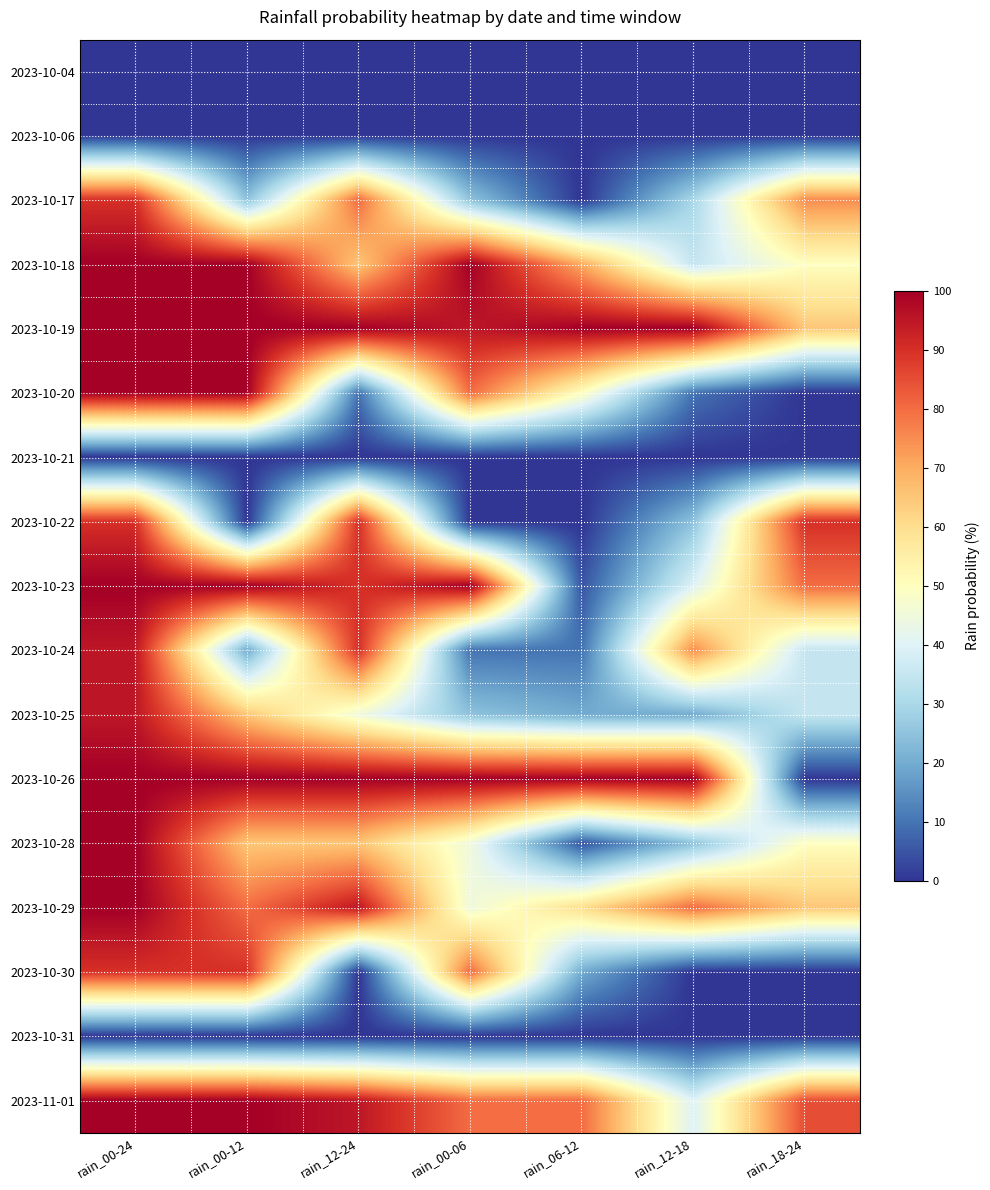

How many distinct data groups are displayed?

17